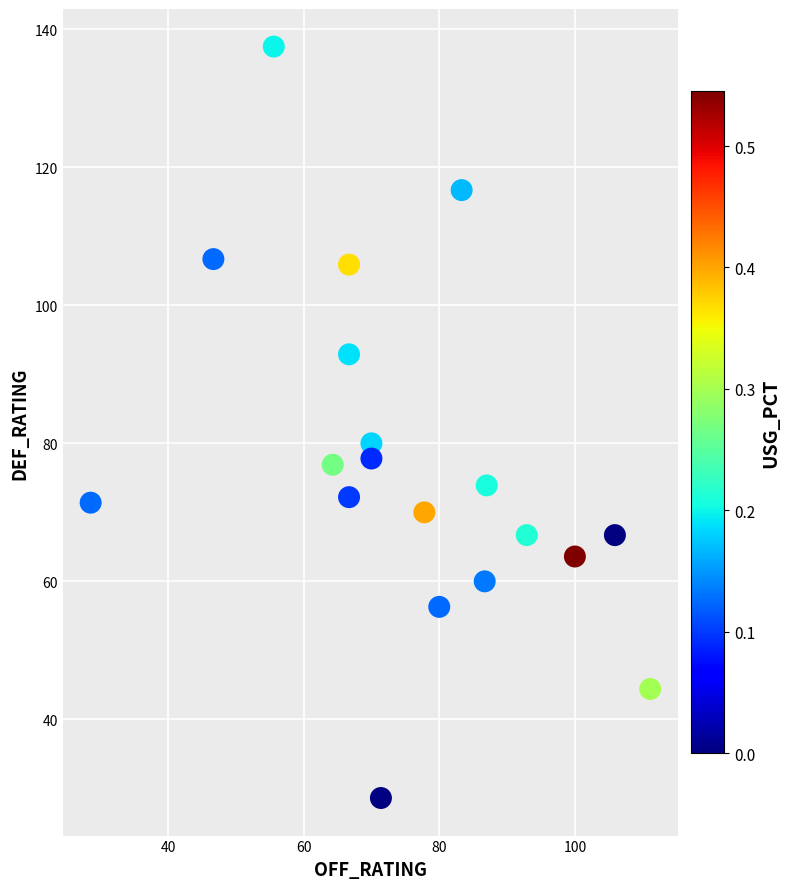

What Y value in the scatter plot is closest to 83?

80.0